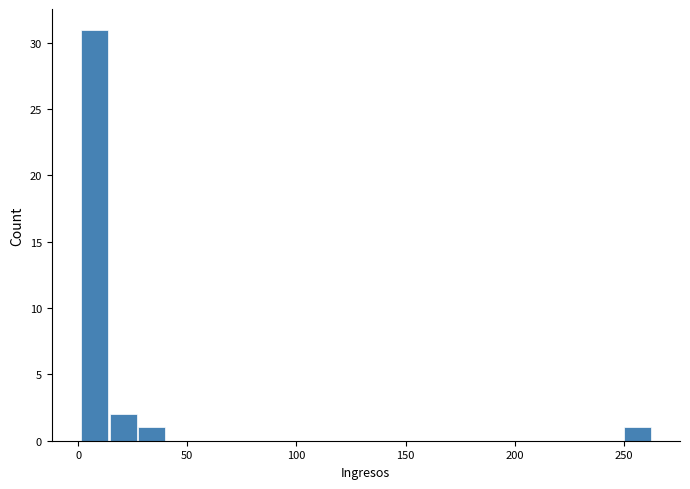

Around what value on the x-axis is the tallest bar? Give the approximate position of its centre, as read against the axis.

10